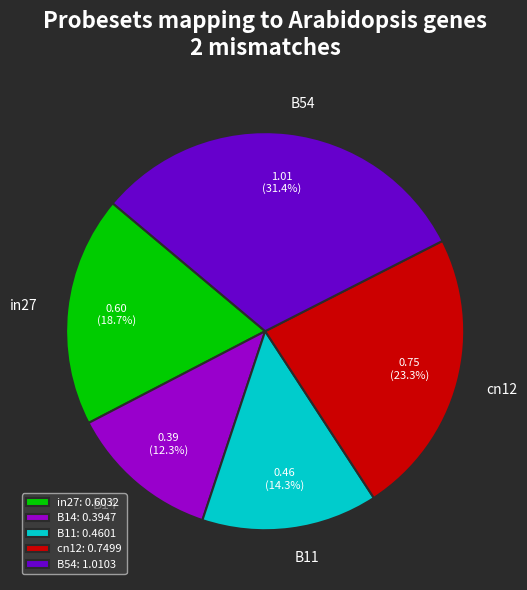

Rank the categories by value from lowest to highest.

B14, B11, in27, cn12, B54